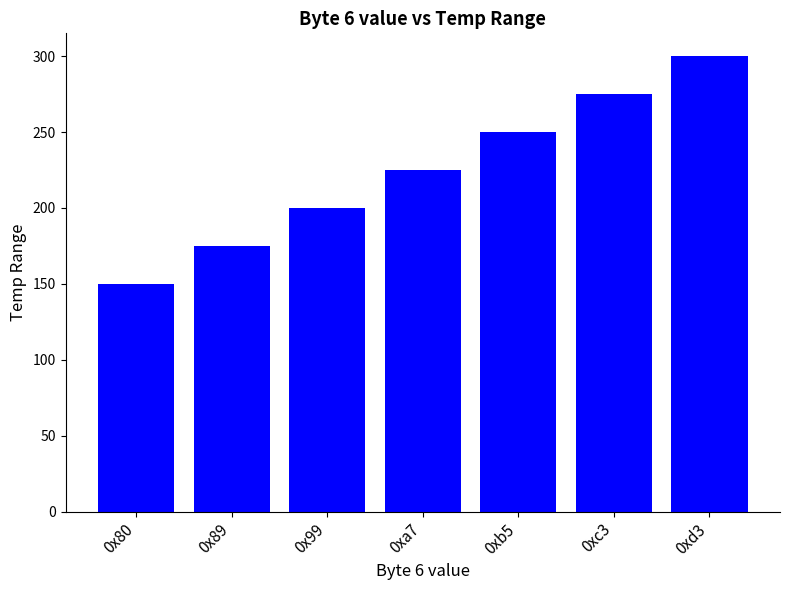

At which label is the value closest to 225?

0xa7